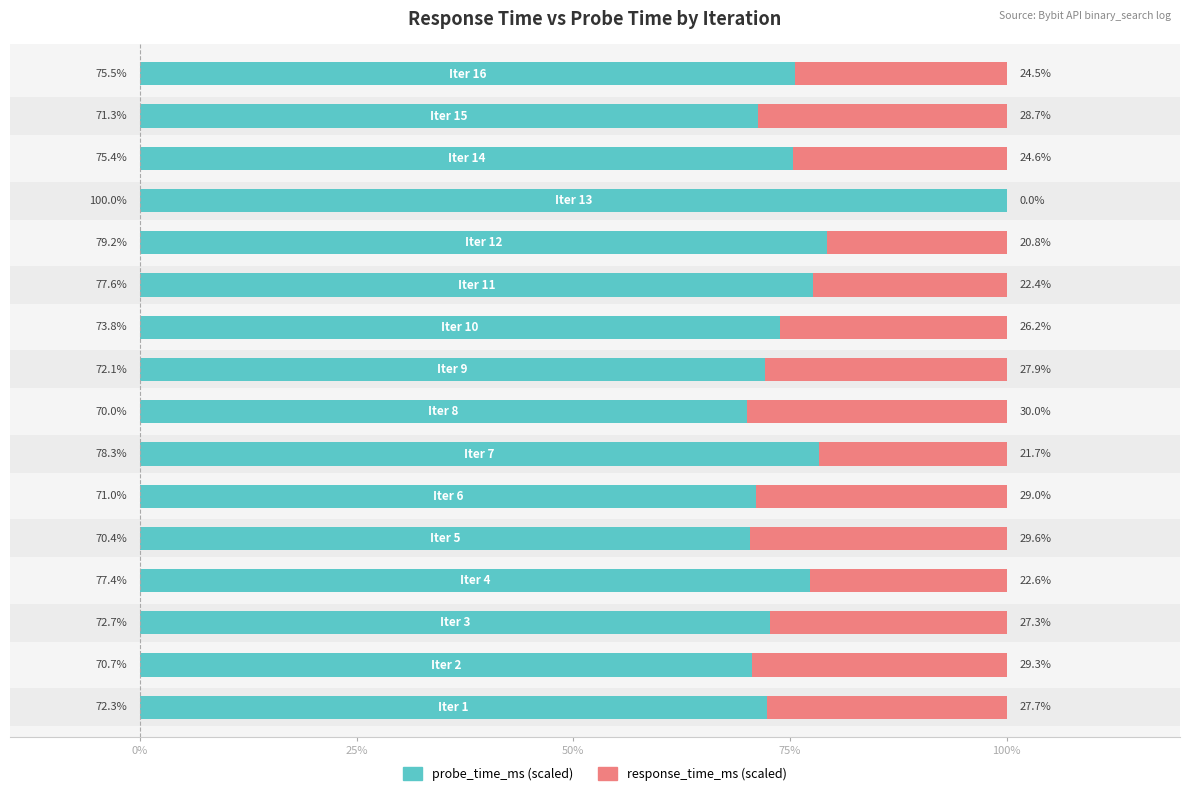

The value of response_time_ms (scaled) at 5 is 44.7. True or false?

False